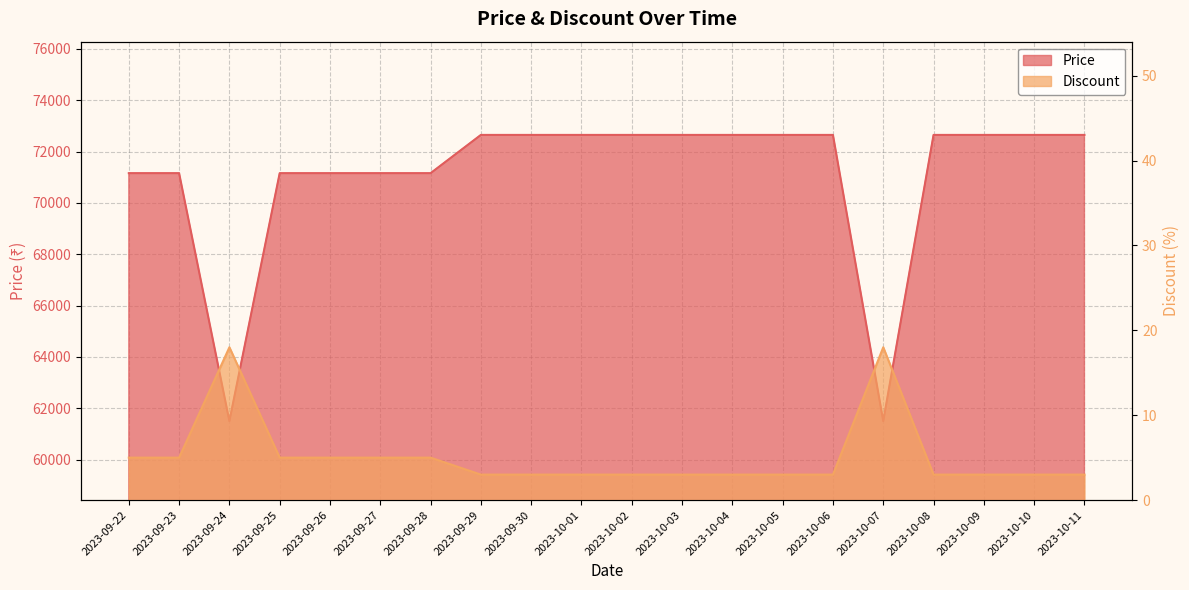

Which series has the largest total across all categories?

Price